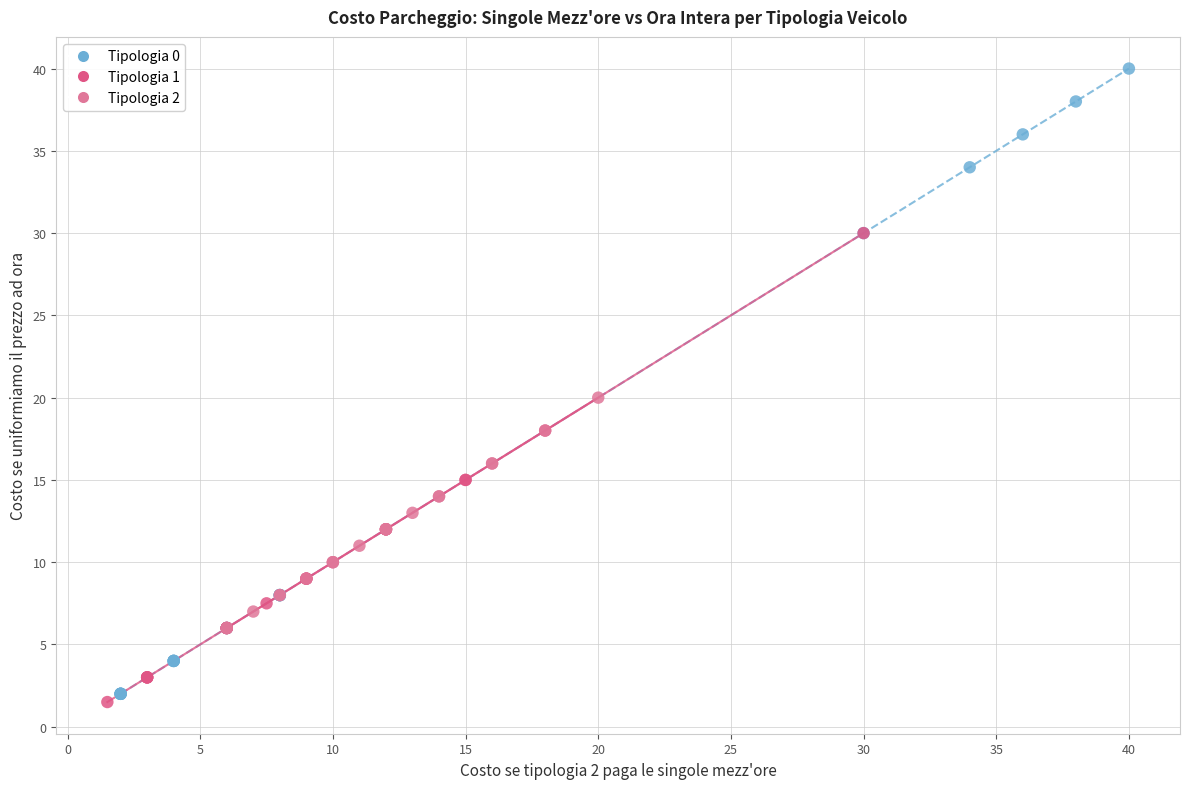

Which series contains the highest Y value?

Tipologia 0